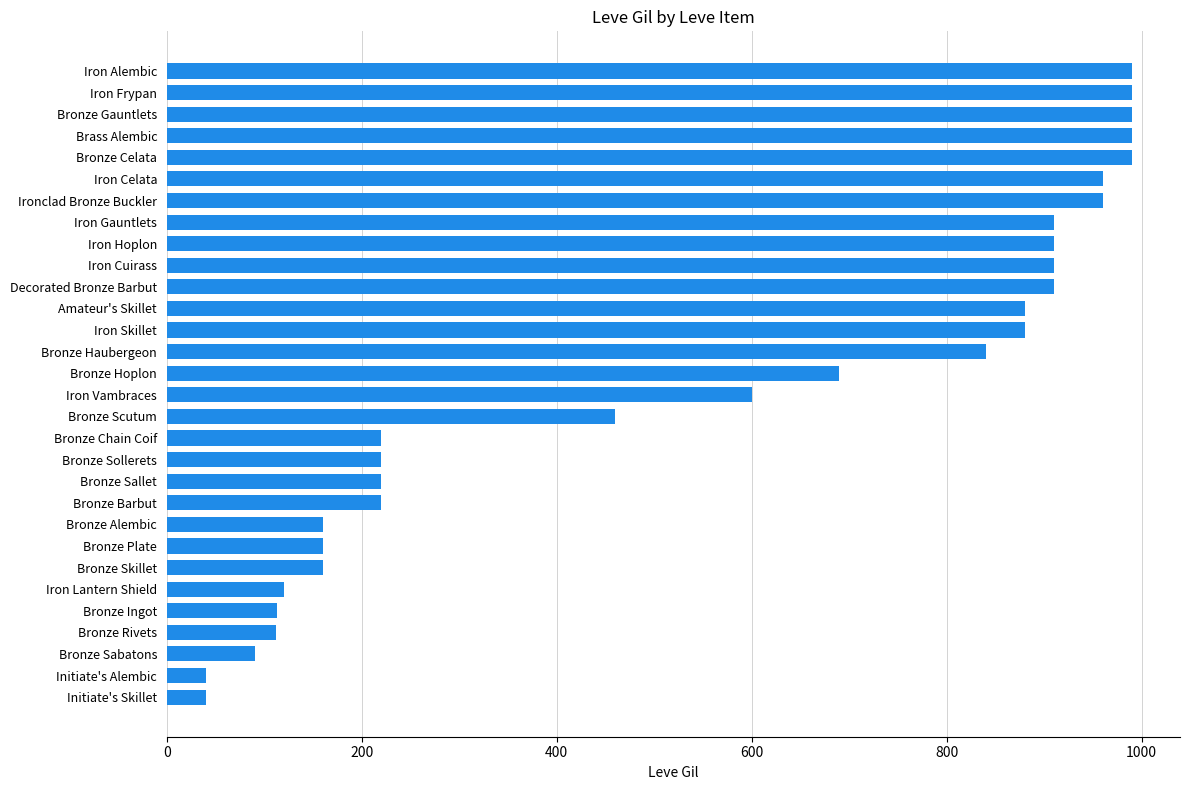

Which has a higher value, Bronze Ingot or Bronze Scutum?

Bronze Scutum